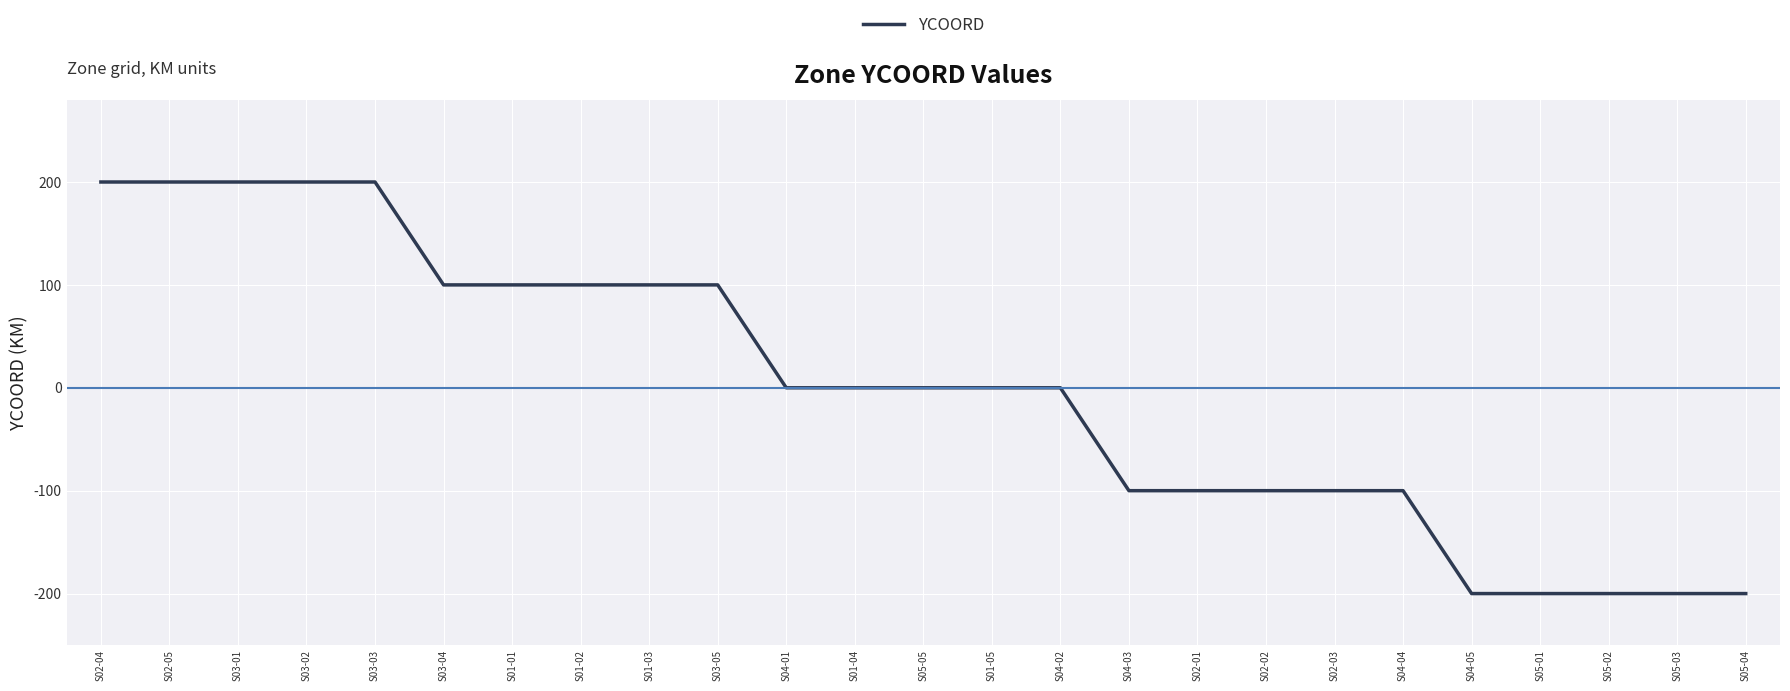

Does the chart display data point markers on the line(s)?

No